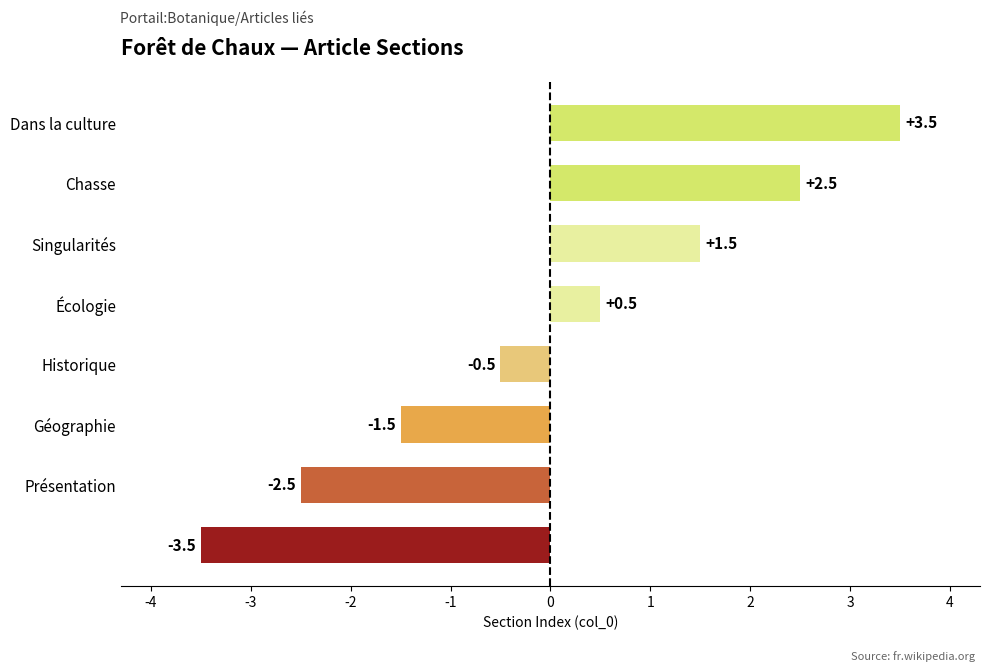

What is the greatest value displayed?

3.5